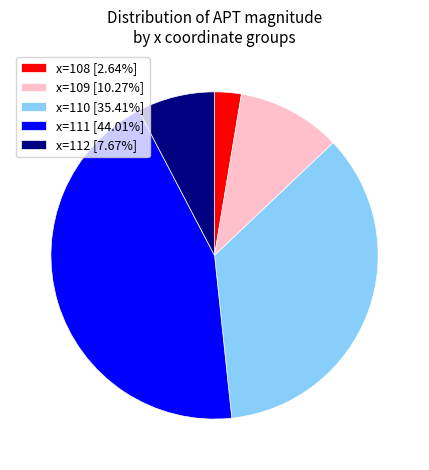

How many slices are in this pie chart?

5